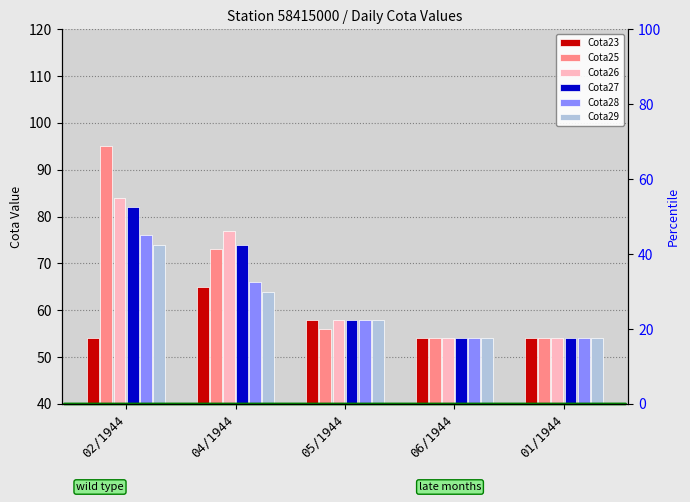

What position from the right is 05/1944?

3